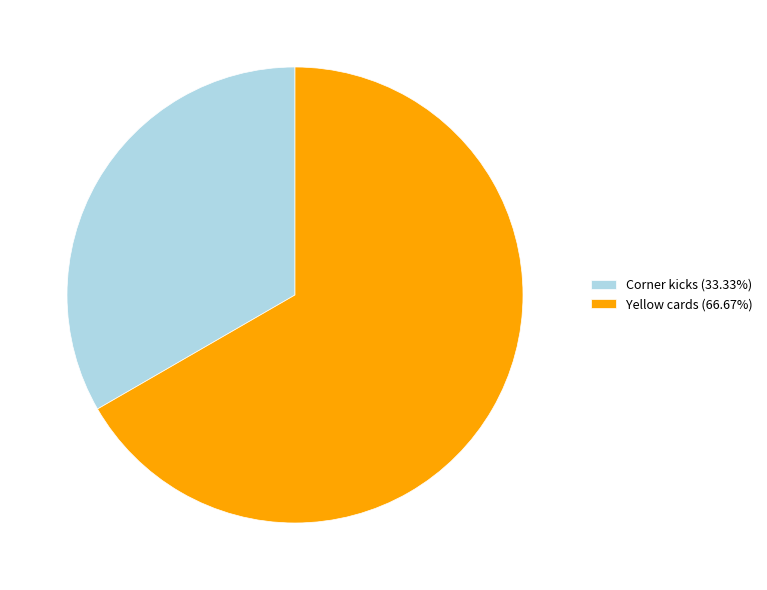

Does Corner kicks (33.33%) account for over 50% of the chart?

No